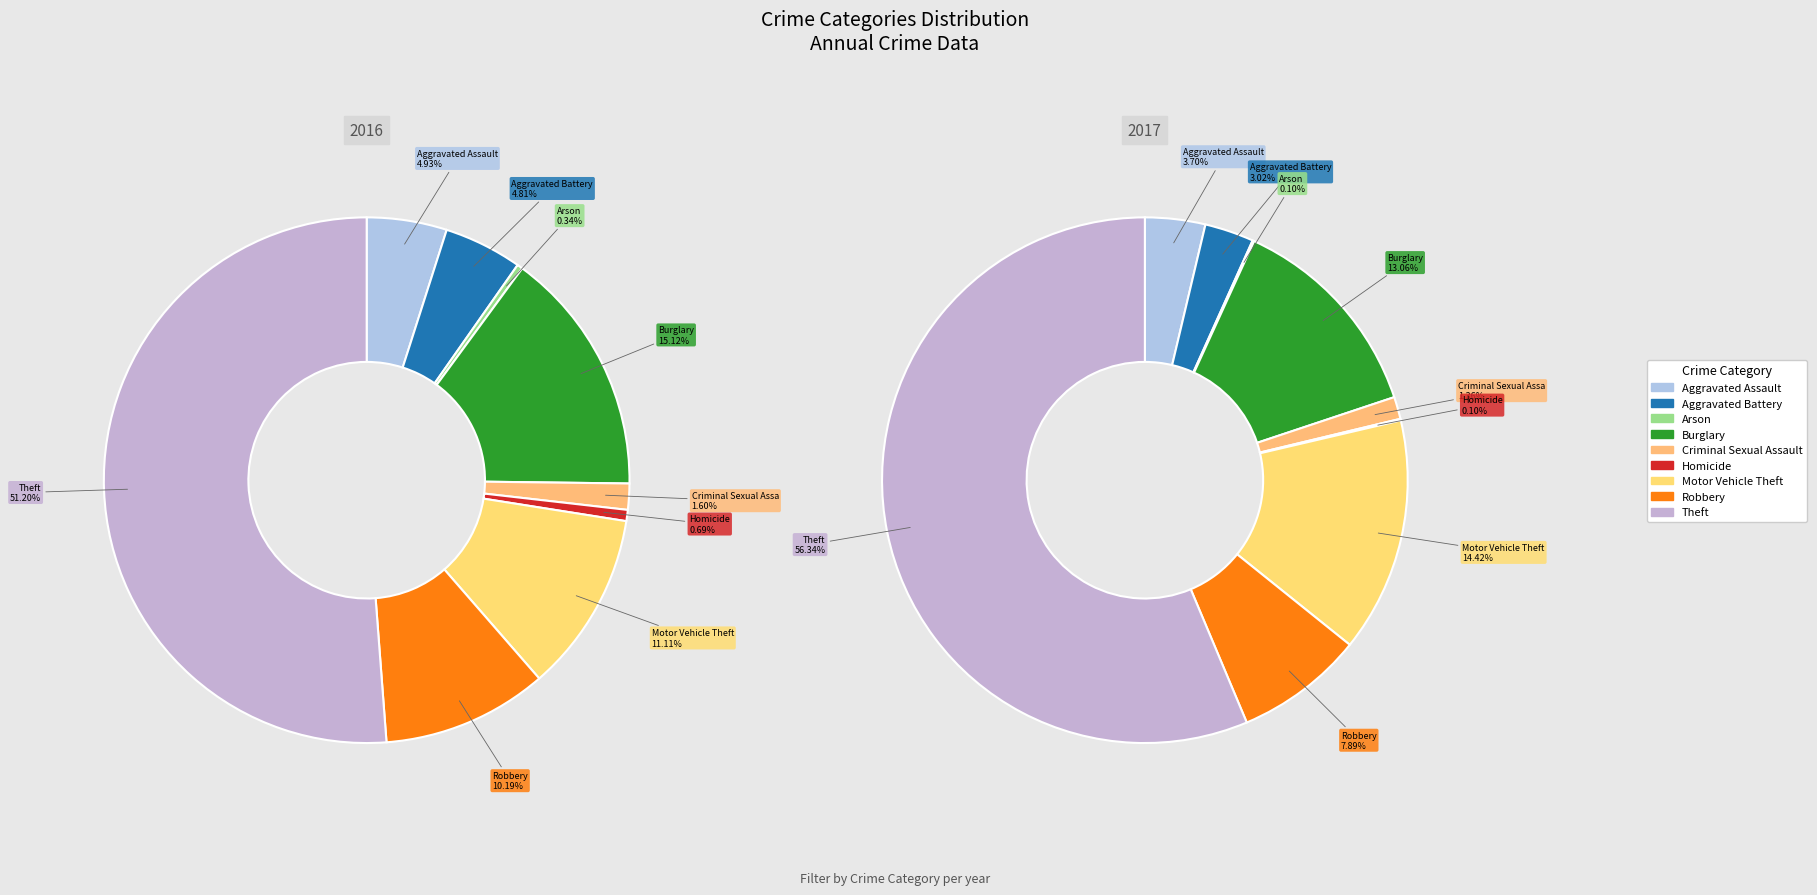

Does Theft represent more than half of the total?

Yes